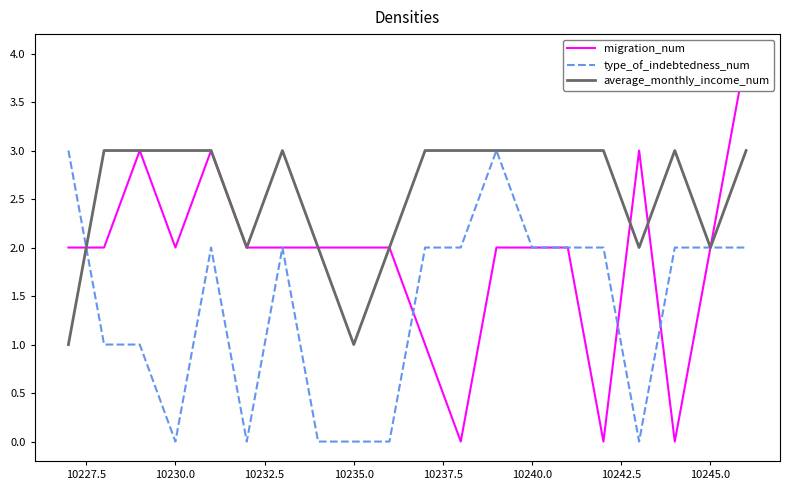

Count the number of categories in the chart.

20